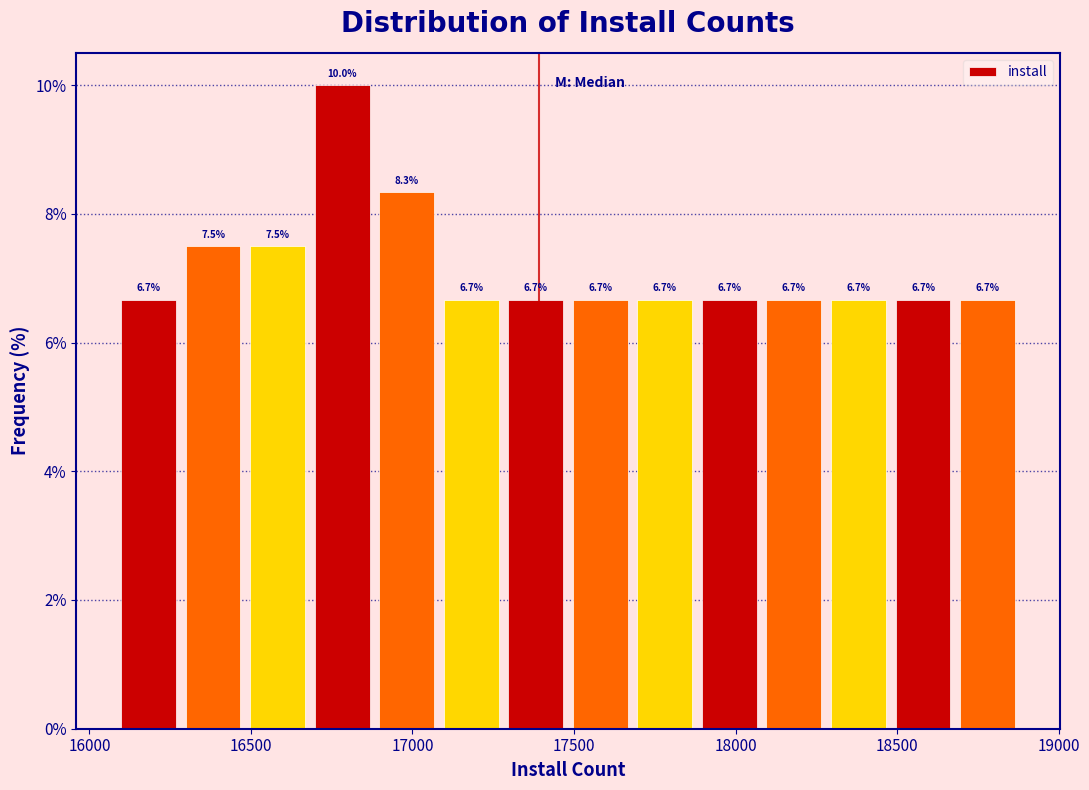

Read against the x-axis, roughly where is the centre of the tallest bar?

16800